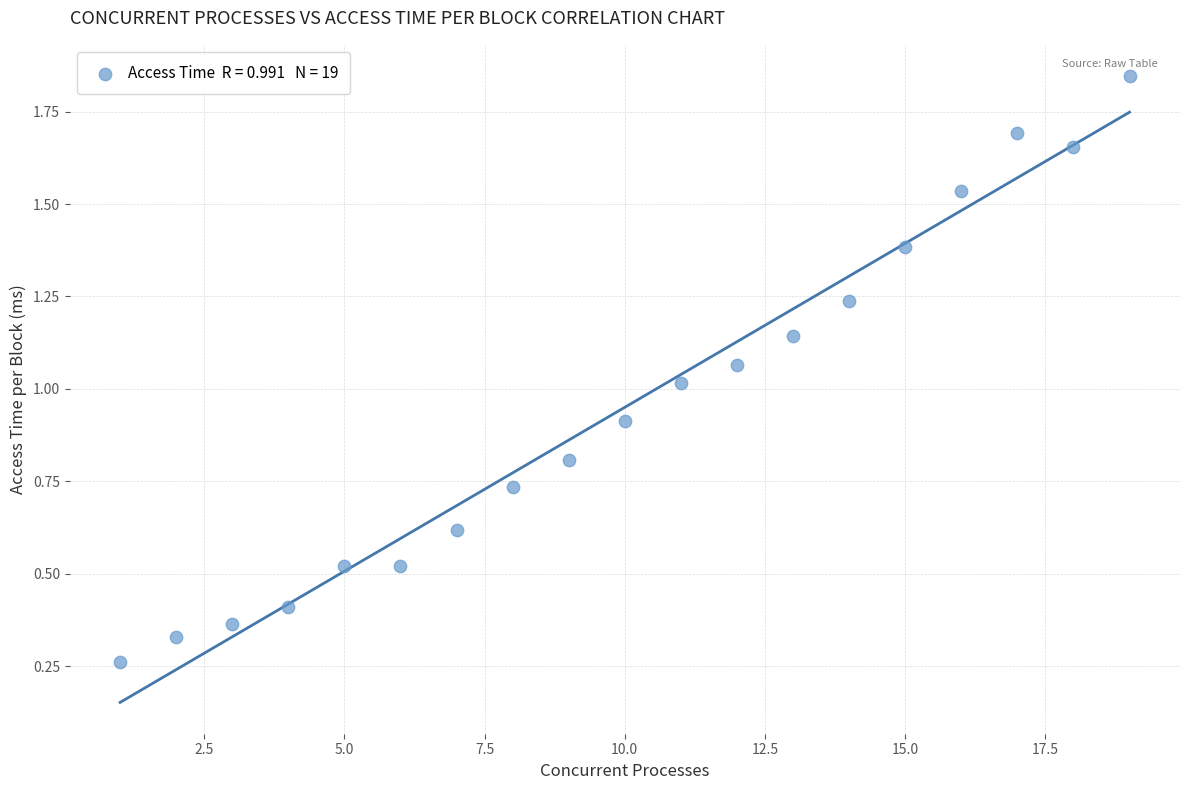

What is the range of Y values (max minus min)?

1.6